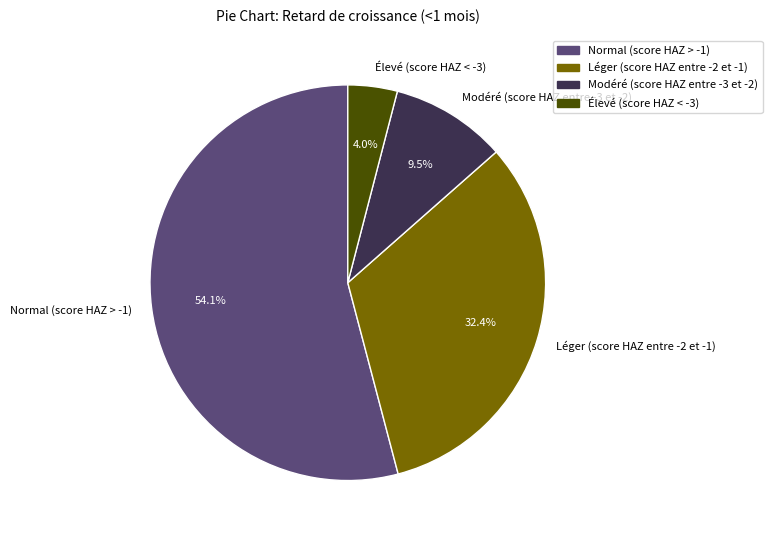

The Élevé (score HAZ < -3) slice represents 4% of the pie. True or false?

True